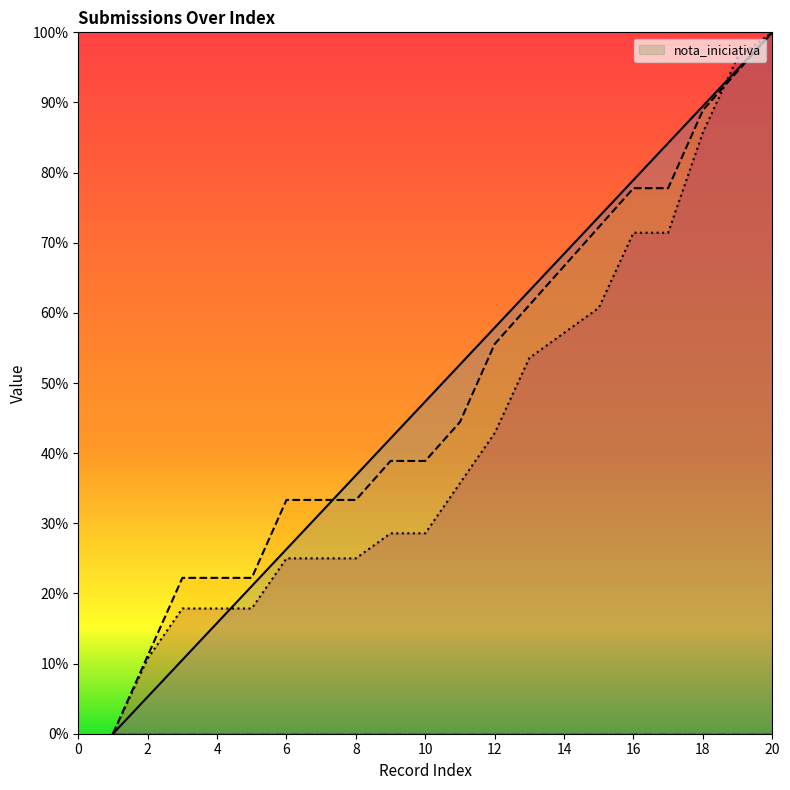

What is the spread (max minus min) of values at 14?

11.3